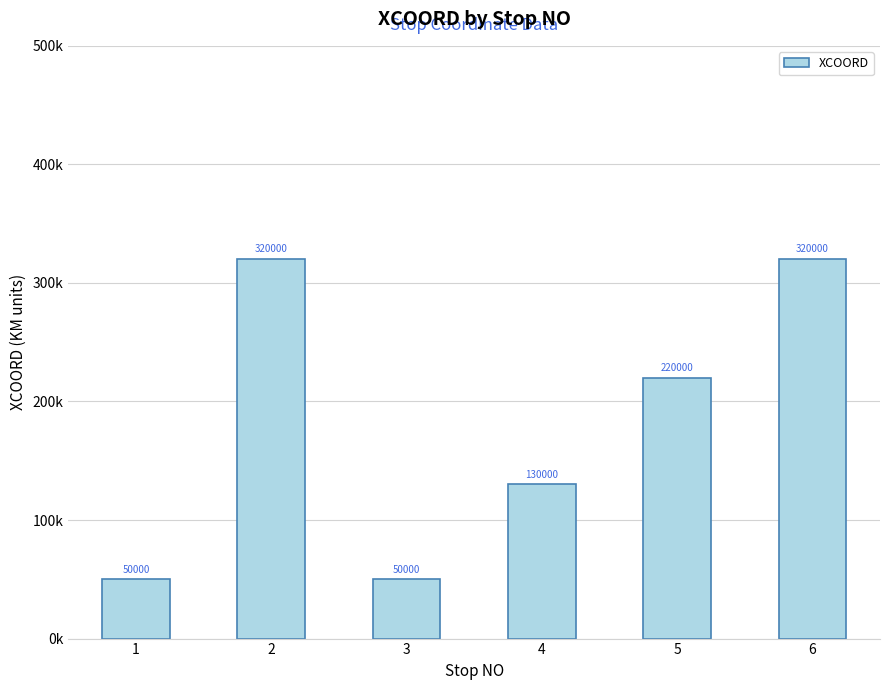

Are the bars horizontal?

No